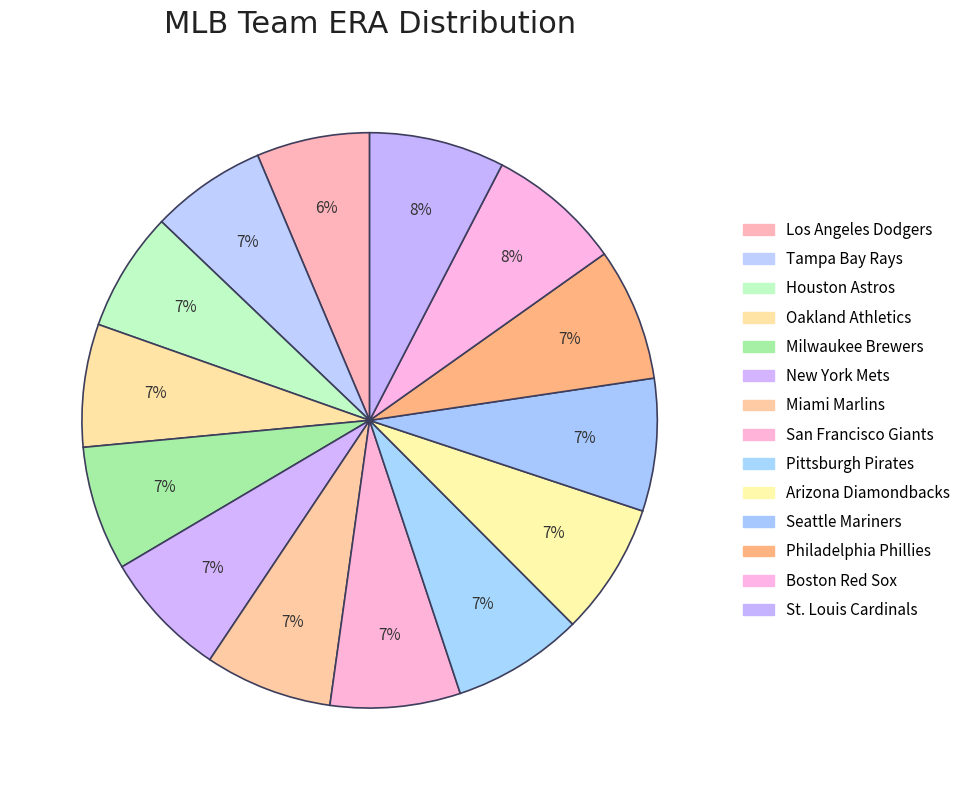

Count the number of slices in the pie.

14